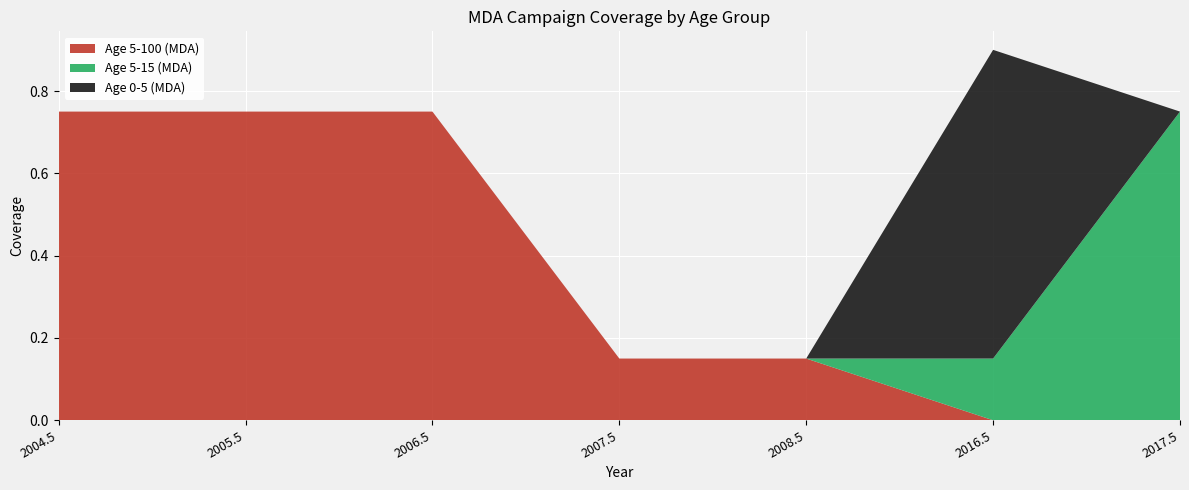

Reading left to right, transcribe all the data shown in this chart.

Age 5-100 (MDA): 0.8	0.8	0.8	0.1	0.1	0.0	0.0
Age 5-15 (MDA): 0.0	0.0	0.0	0.0	0.0	0.1	0.8
Age 0-5 (MDA): 0.0	0.0	0.0	0.0	0.0	0.8	0.0